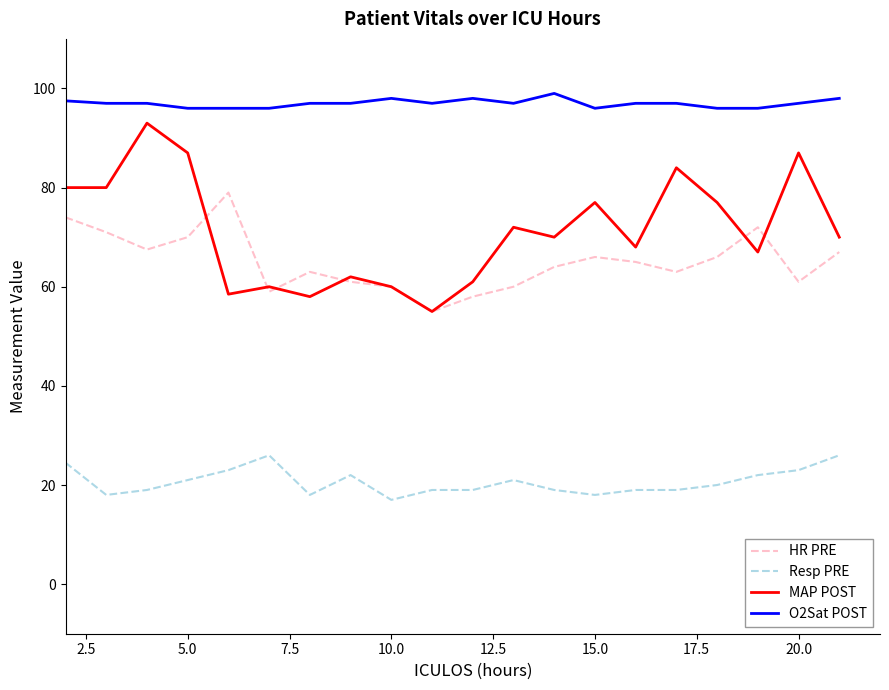

Which series has the largest total across all categories?

O2Sat POST